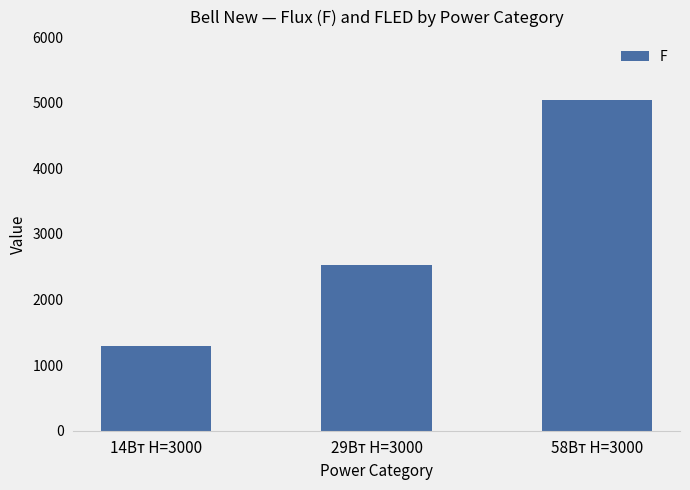

What is the maximum value shown in the chart?

5040